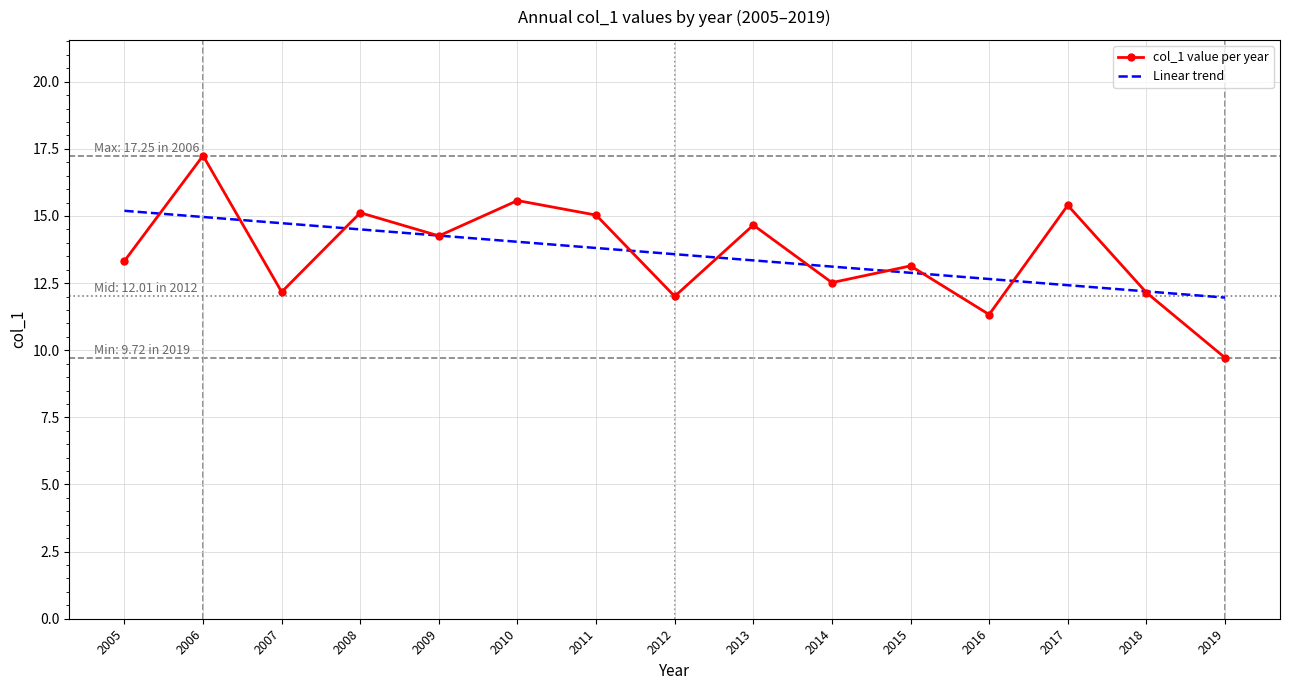

The Linear trend series shows 12.9 at 2015. True or false?

True